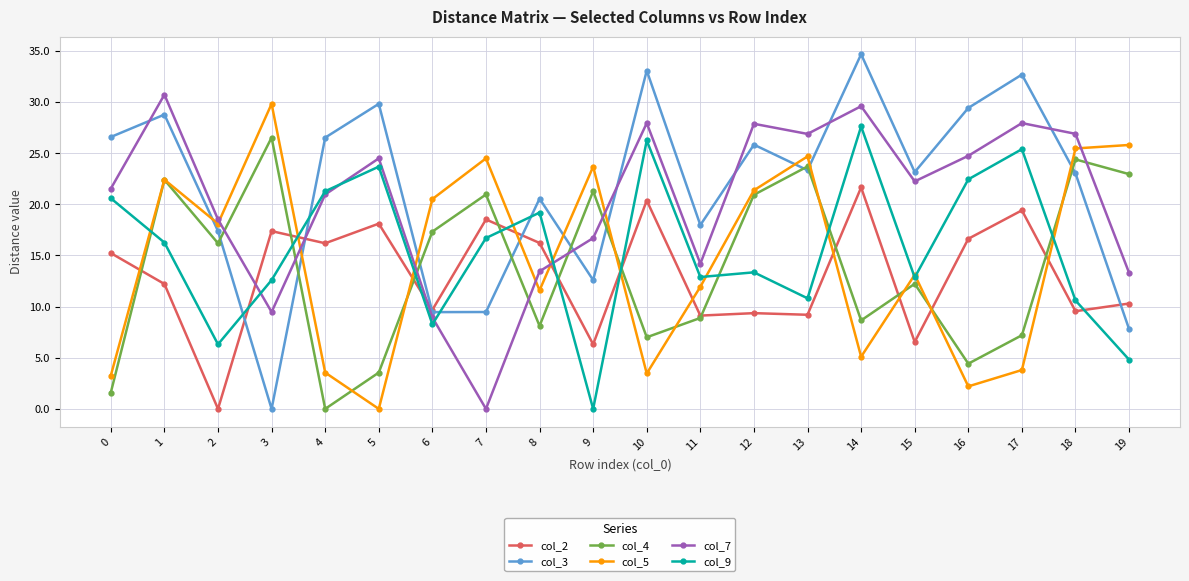

Between which two adjacent categories do col_2 and col_4 first intersect?

0 and 1